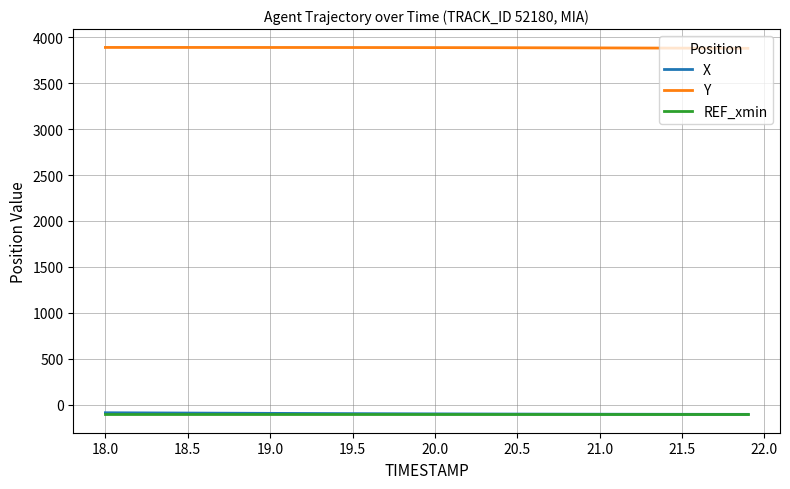

Which series has the largest total across all categories?

Y